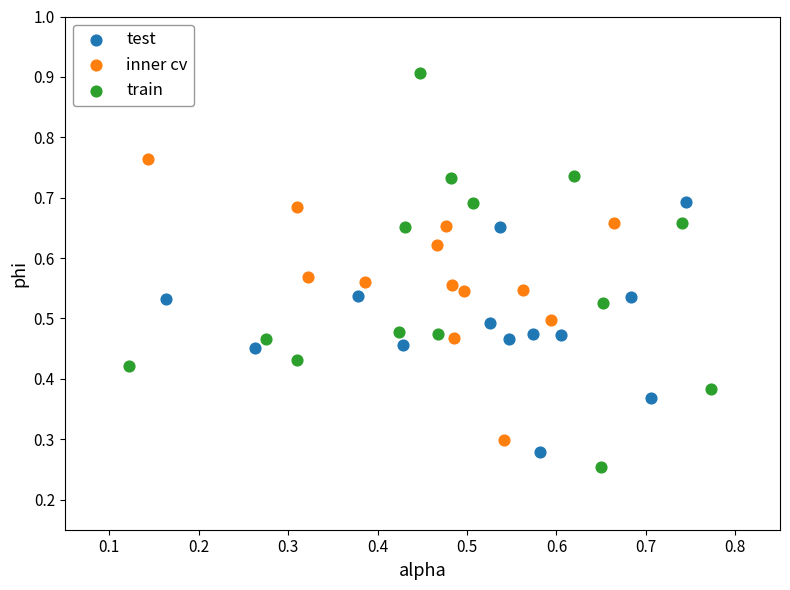

What are all the series names shown in the legend?

test, inner cv, train